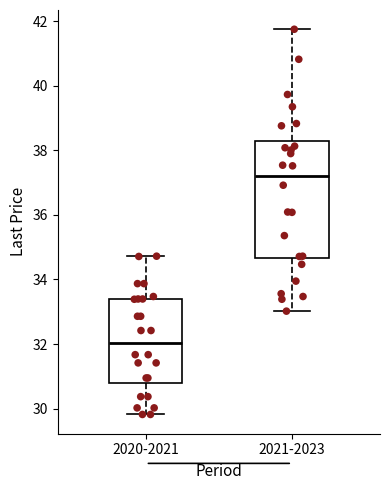

Reading left to right, read every box against the y-axis: the position of its median line, the range the box covers, and the ends of its whiskers. The values are not printed on the chart, so give them approximately, as read against the axis.

2020-2021: median 32.0, box 30.8 to 33.4, whiskers 29.8 to 34.8
2021-2023: median 37.2, box 34.6 to 38.2, whiskers 33.0 to 41.8